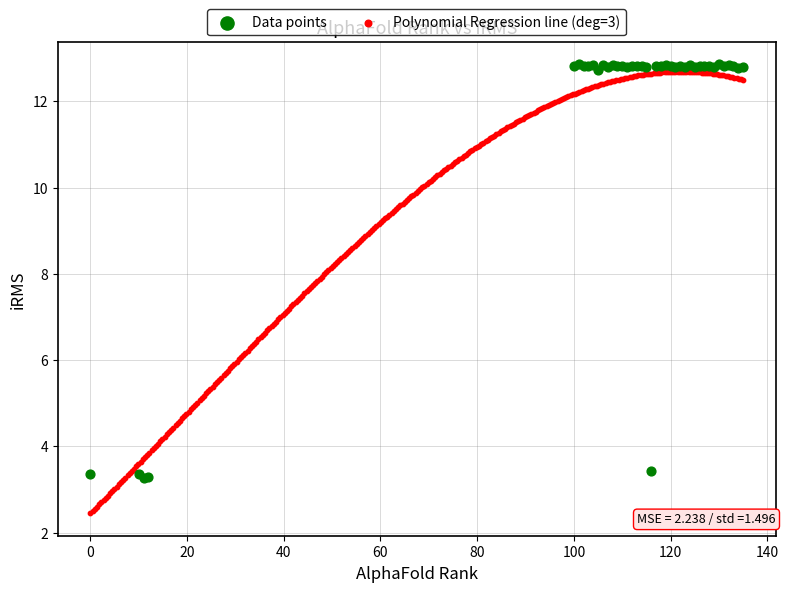

Which series reaches the minimum Y coordinate?

Polynomial Regression line (deg=3)